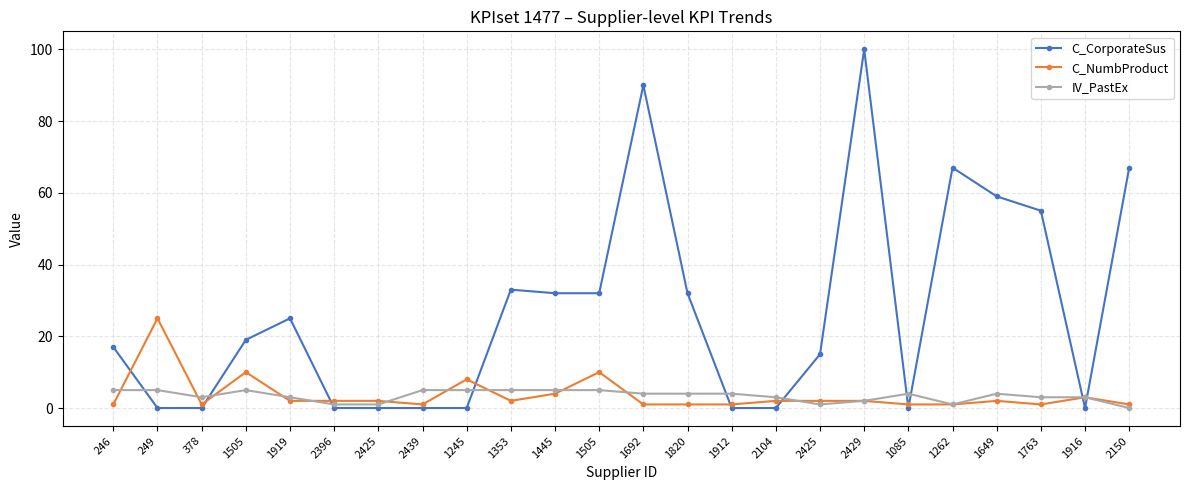

How many series are shown in this chart?

3